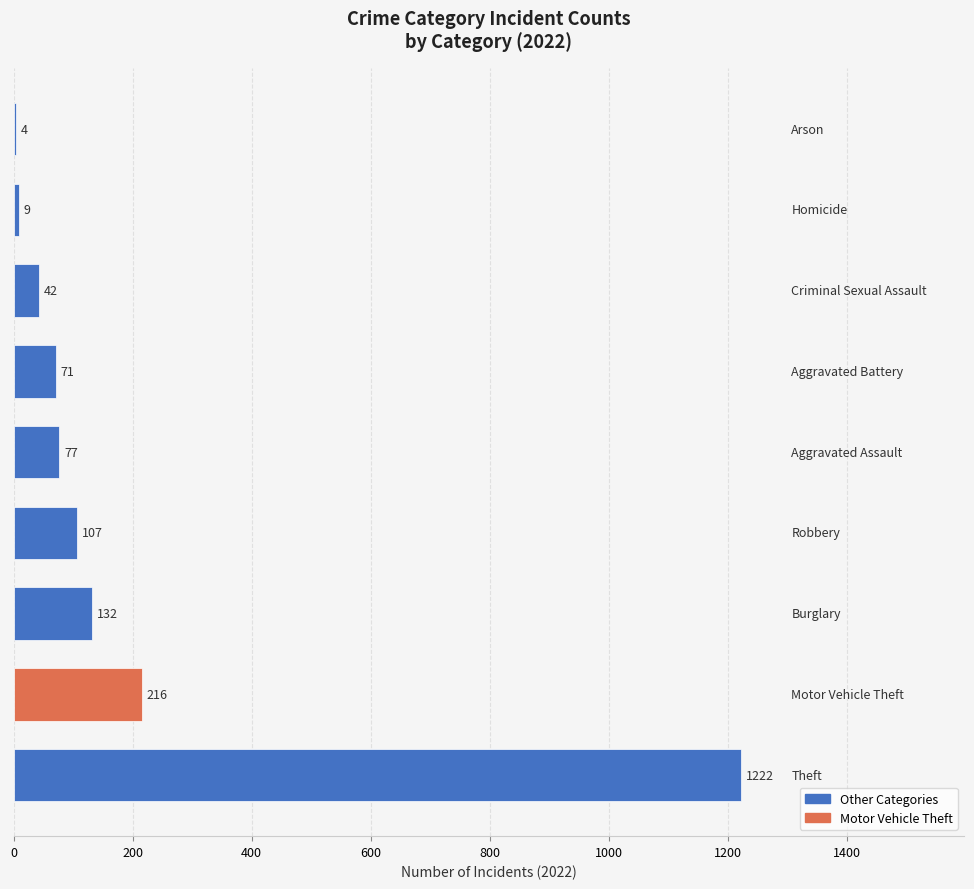

What is the maximum value shown in the chart?

1222